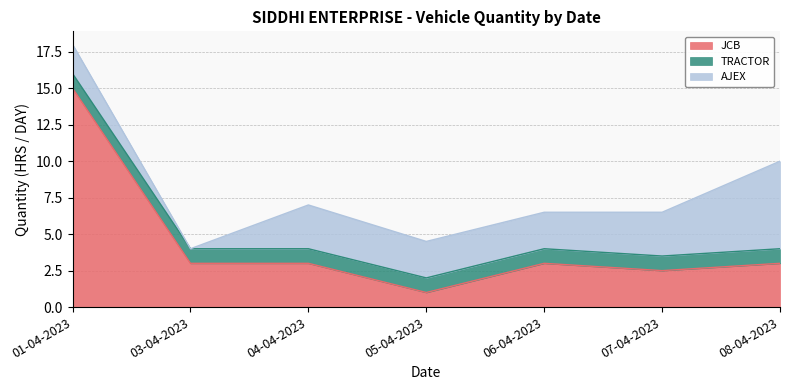

What is the approximate value of AJEX at 07-04-2023?

3.0